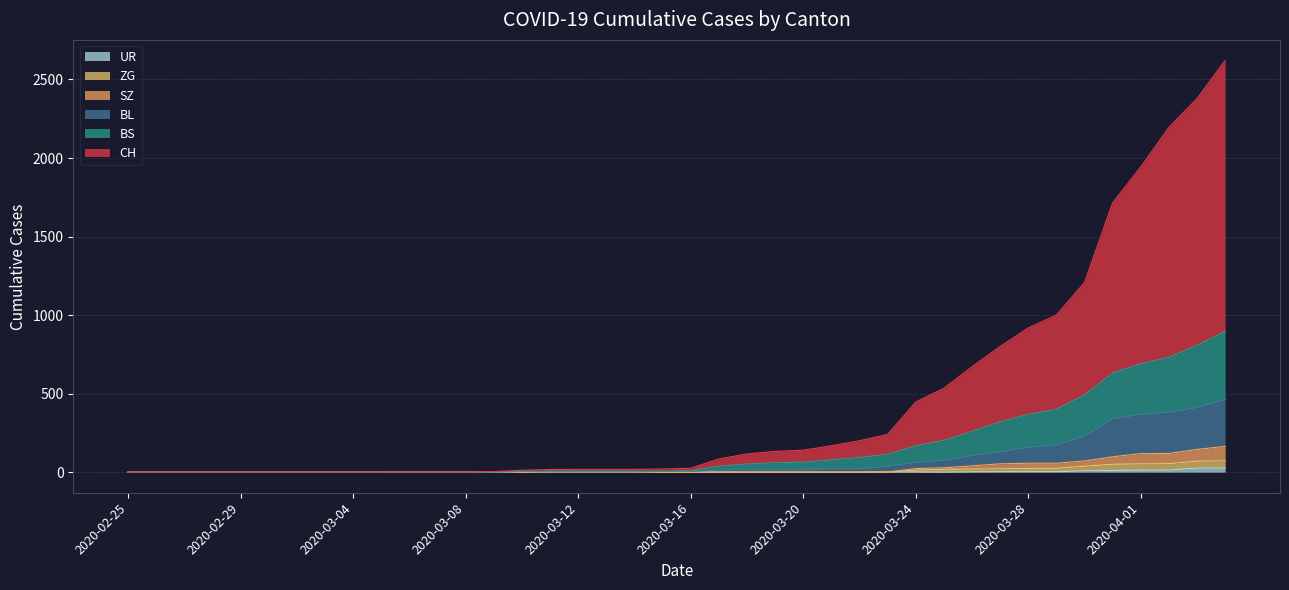

What is the total value across all series at 2020-03-13?

26